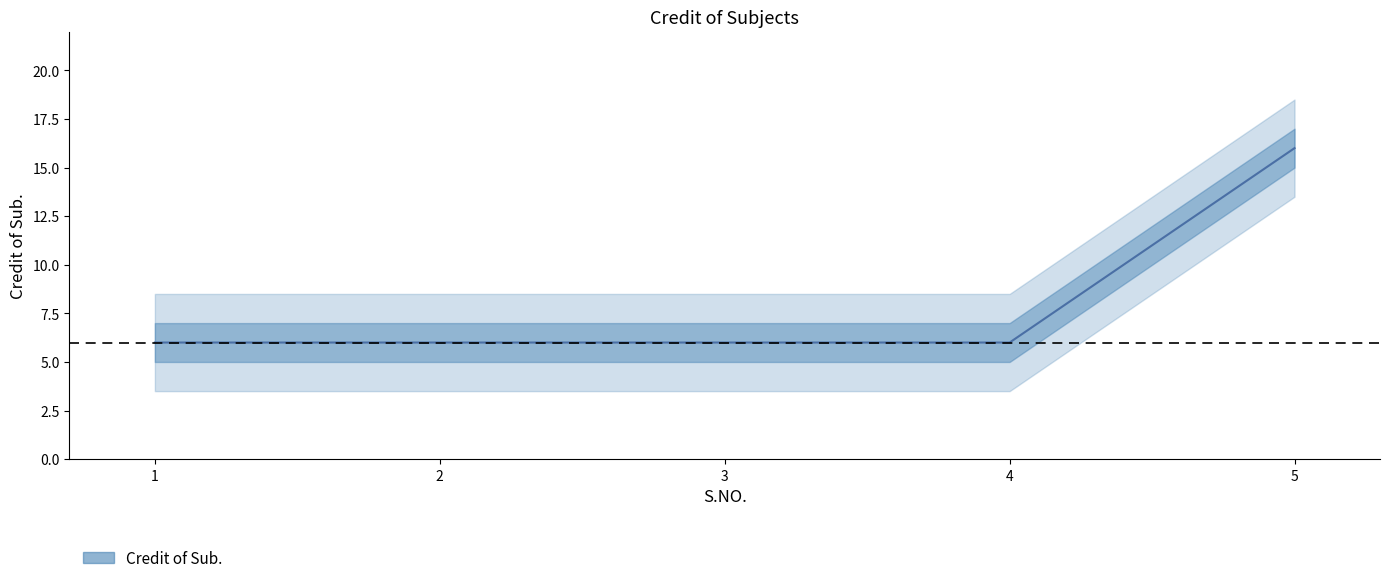

True or false: the data shows 10 at 2.

False